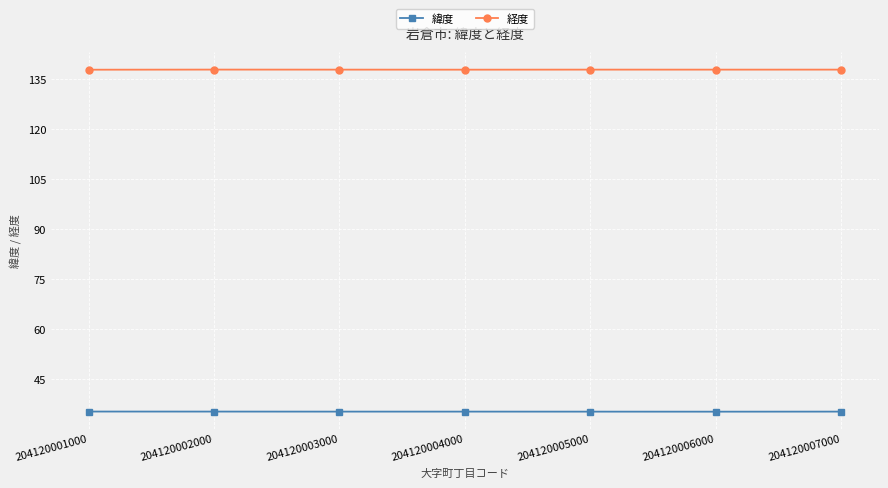

What is the sum of the 緯度 values at 204120005000 and 204120002000?

70.5